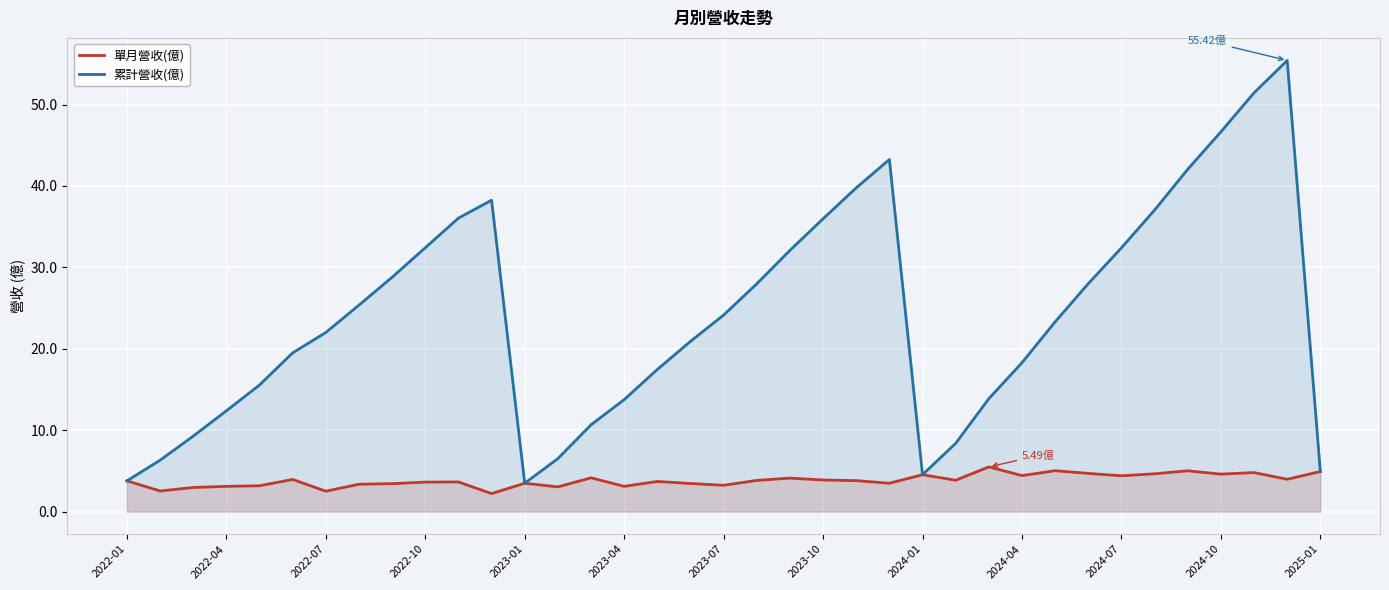

How many series are shown in this chart?

2